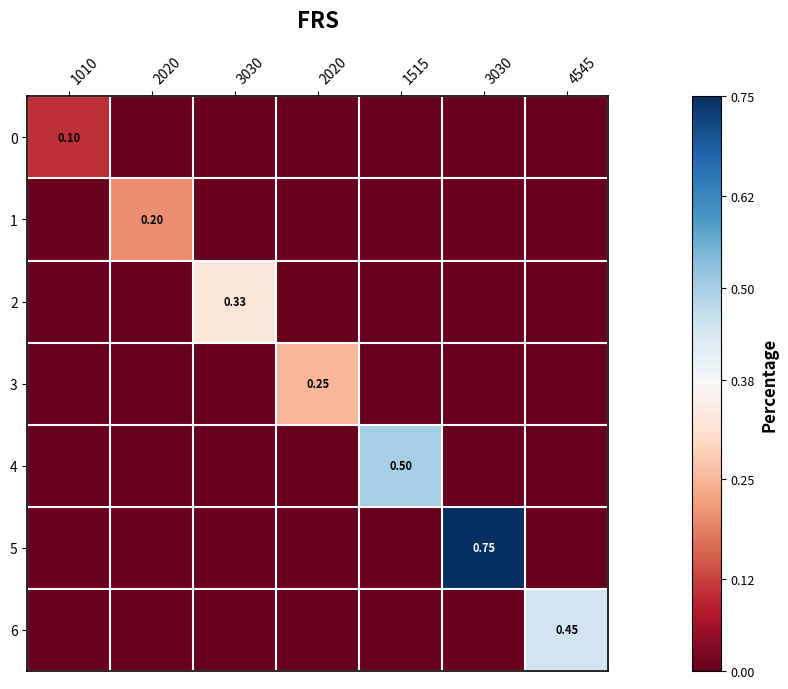

Between 2020 and 1515, which series saw the biggest shift?

4